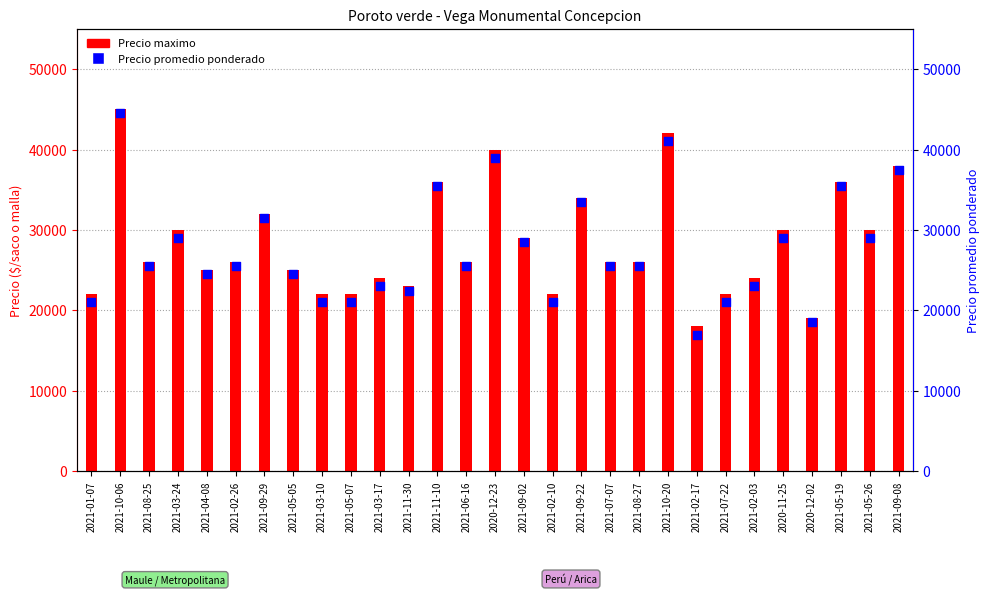

Which series contains the lowest Y value?

Precio promedio ponderado